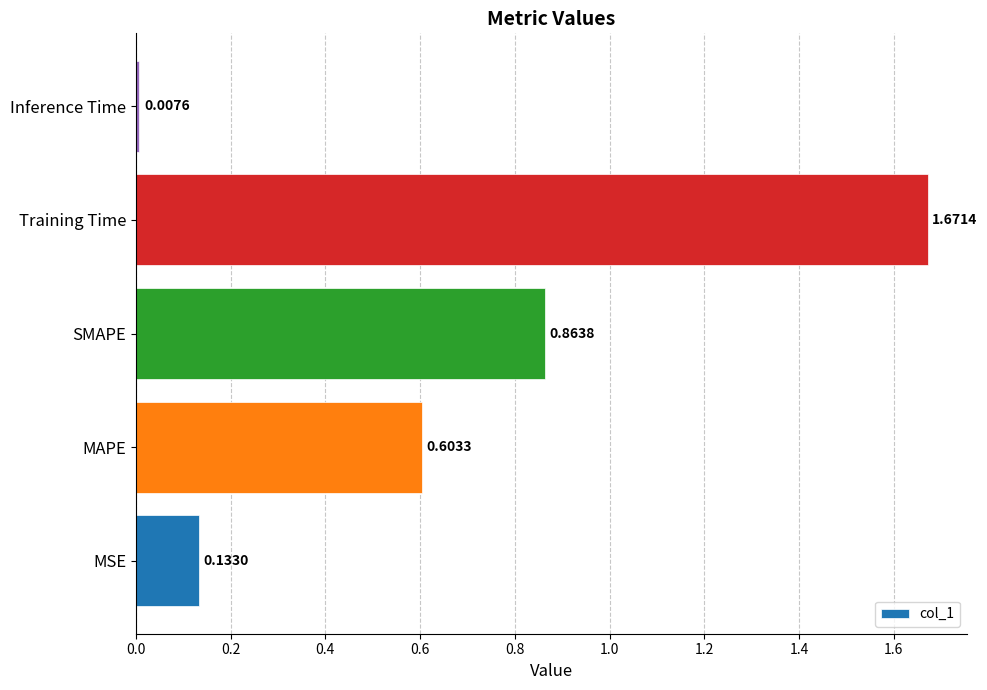

Rank the categories by value from lowest to highest.

Inference Time, MSE, MAPE, SMAPE, Training Time